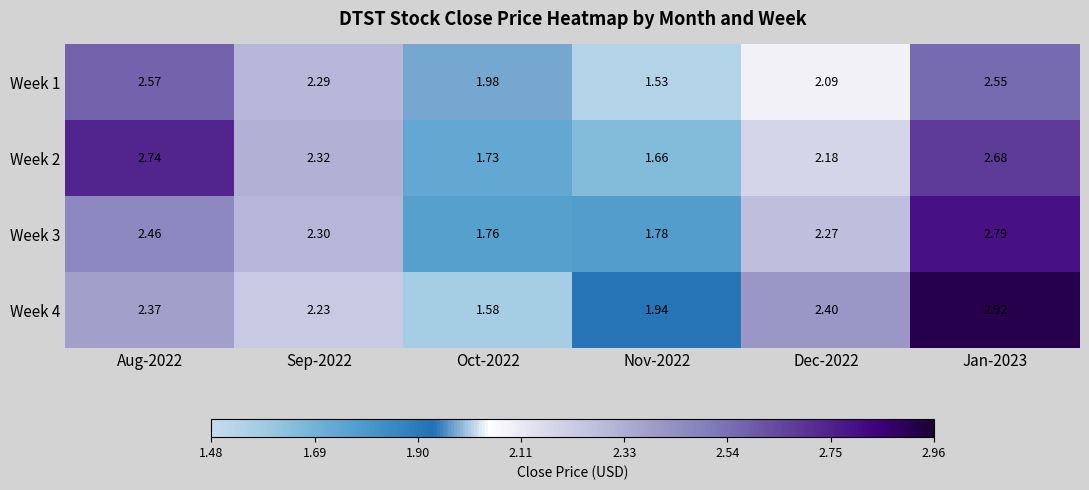

Is the value of Week 1 at Oct-2022 greater than the value of Week 3 at Sep-2022?

No